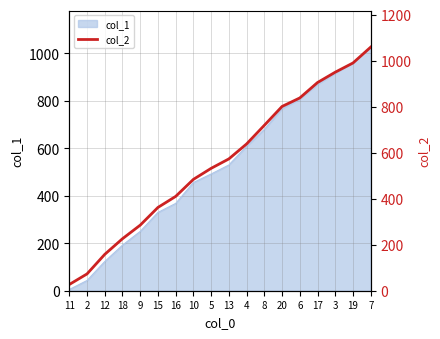

What is the difference between the values at 3 and 5?

418